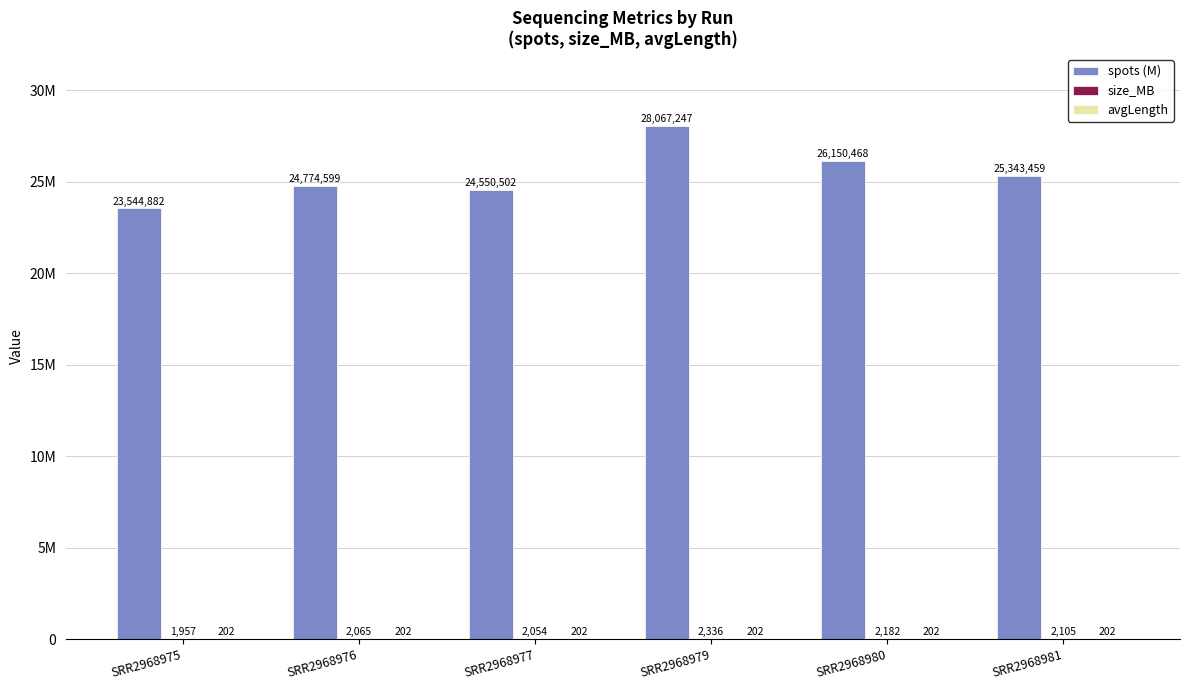

At which category is the sum across all series the highest?

SRR2968979